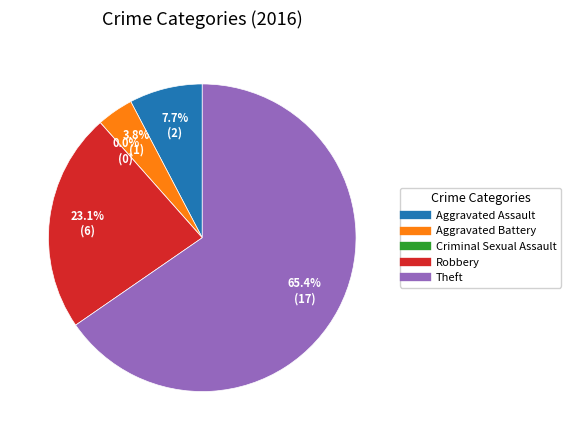

The Aggravated Assault slice represents 1% of the pie. True or false?

False